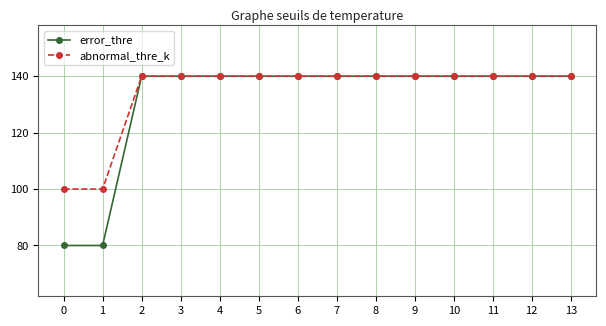

What is the sum of the abnormal_thre_k values at 5 and 11?

280